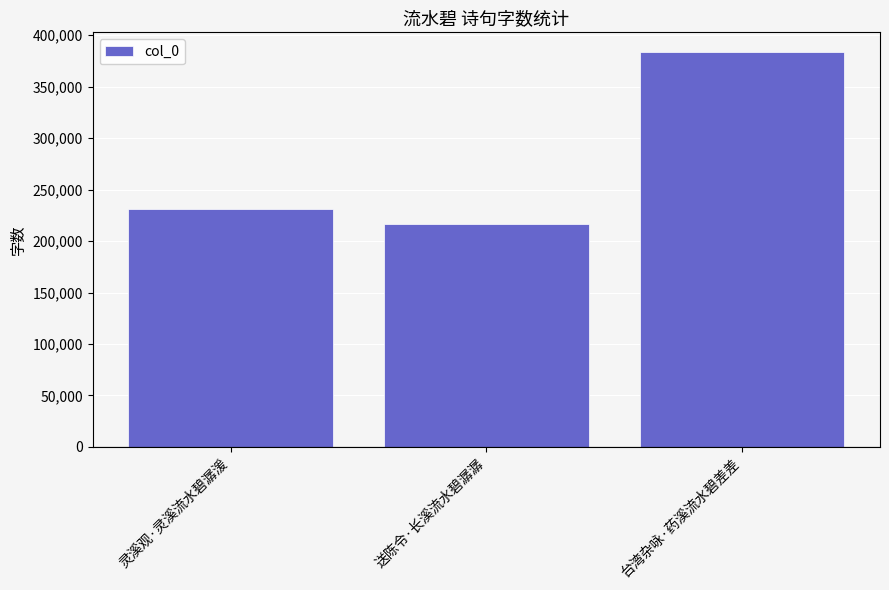

What is the difference between the values at 灵溪观·灵溪流水碧潺湲 and 台湾杂咏·药溪流水碧差差?

152455